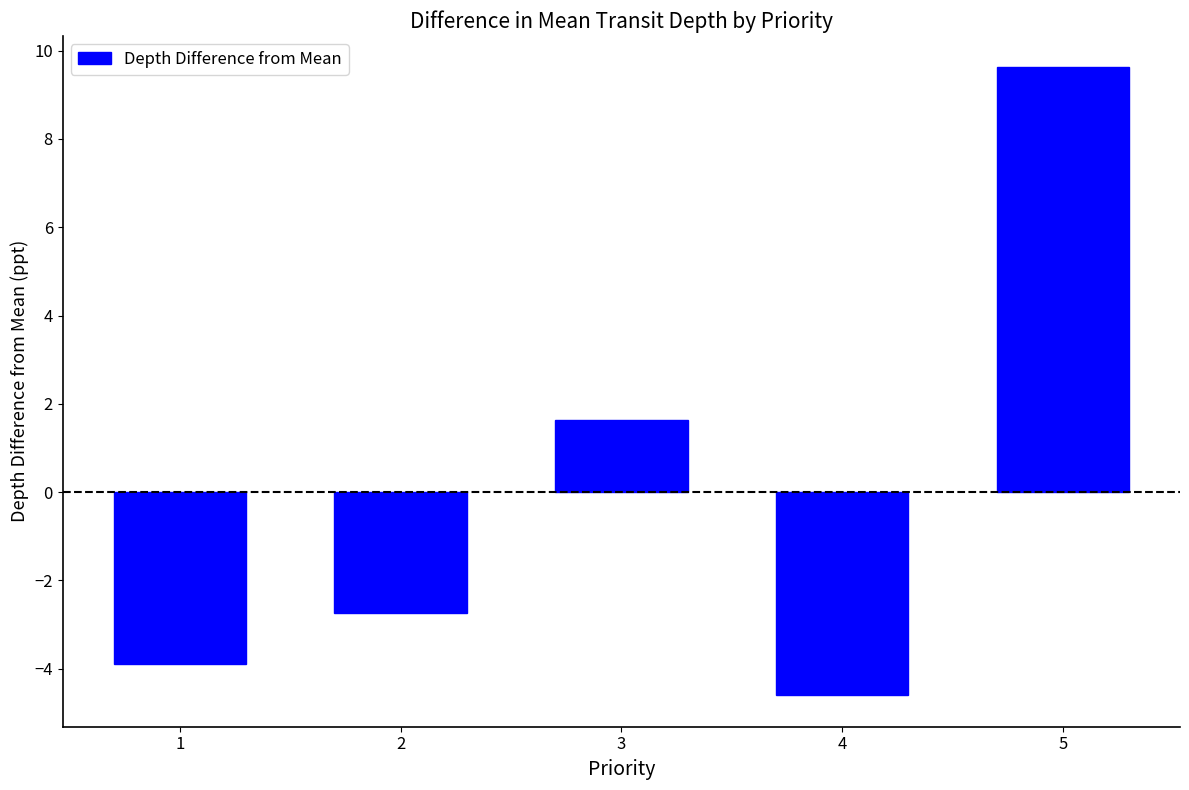

Reading left to right, what are all the values shown in this chart?

1=-3.9	2=-2.7	3=1.6	4=-4.6	5=9.6